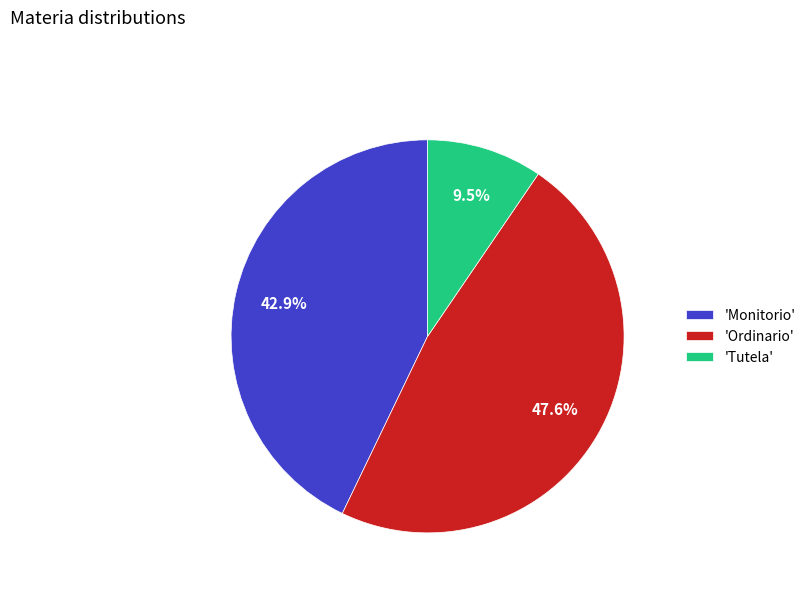

How many slices are in this pie chart?

3